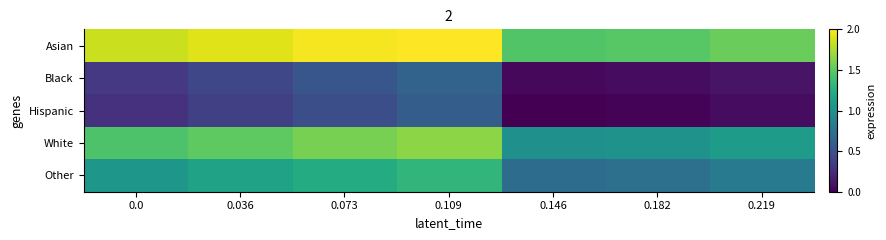

Reading left to right, extract all data points from this chart.

Asian: 0.0=1.8	0.036=1.9	0.073=2.0	0.109=2.0	0.146=1.5	0.182=1.5	0.219=1.5
Black: 0.0=0.3	0.036=0.4	0.073=0.5	0.109=0.6	0.146=0.0	0.182=0.1	0.219=0.1
Hispanic: 0.0=0.3	0.036=0.4	0.073=0.5	0.109=0.6	0.146=0.0	0.182=0.0	0.219=0.1
White: 0.0=1.4	0.036=1.5	0.073=1.6	0.109=1.7	0.146=1.0	0.182=1.0	0.219=1.1
Other: 0.0=1.1	0.036=1.2	0.073=1.2	0.109=1.3	0.146=0.7	0.182=0.7	0.219=0.8